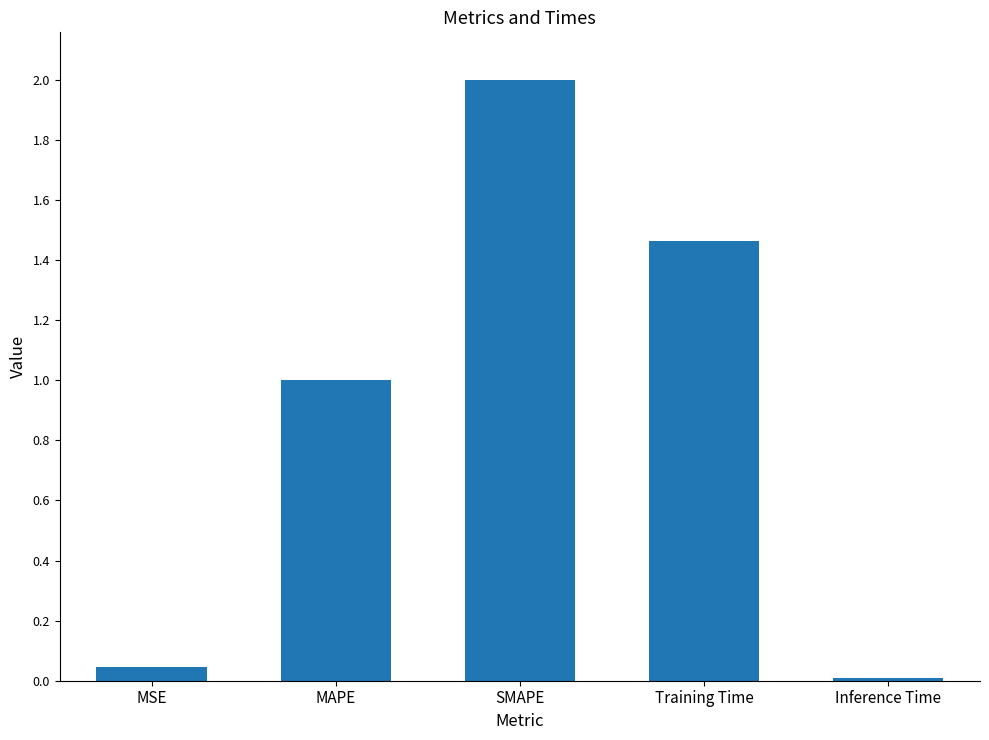

What is the difference between the values at SMAPE and Training Time?

0.5